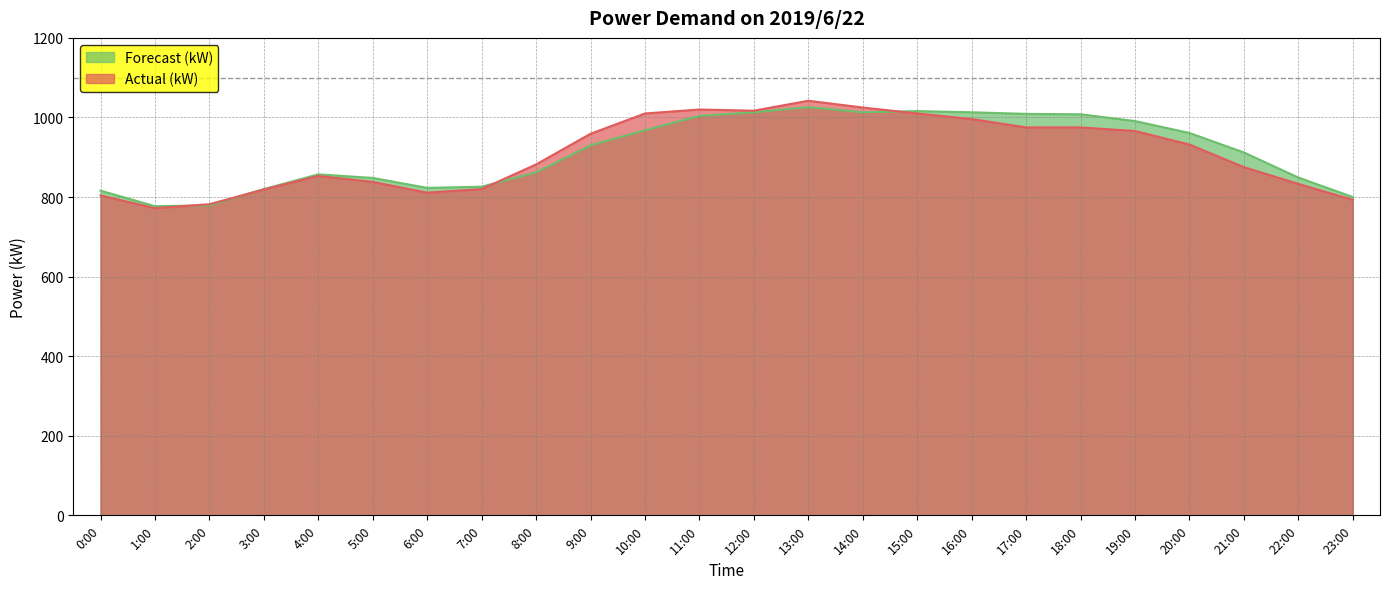

How many categories are shown in the chart?

24